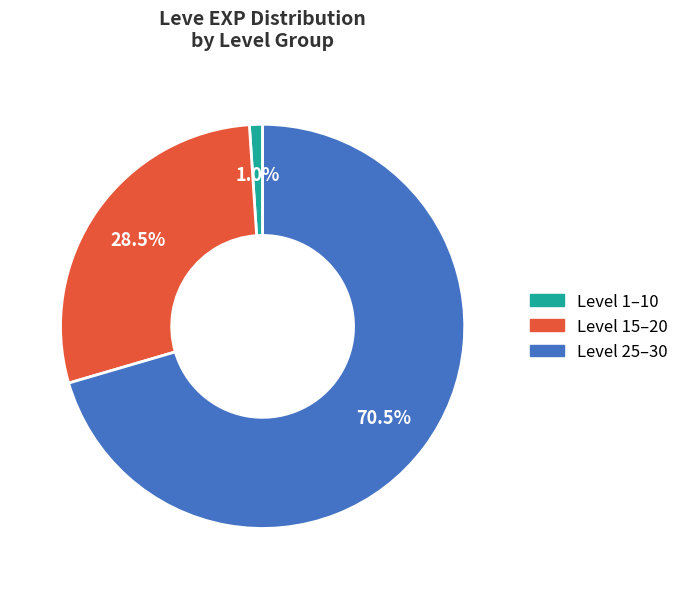

Is there a majority slice in this chart?

Yes